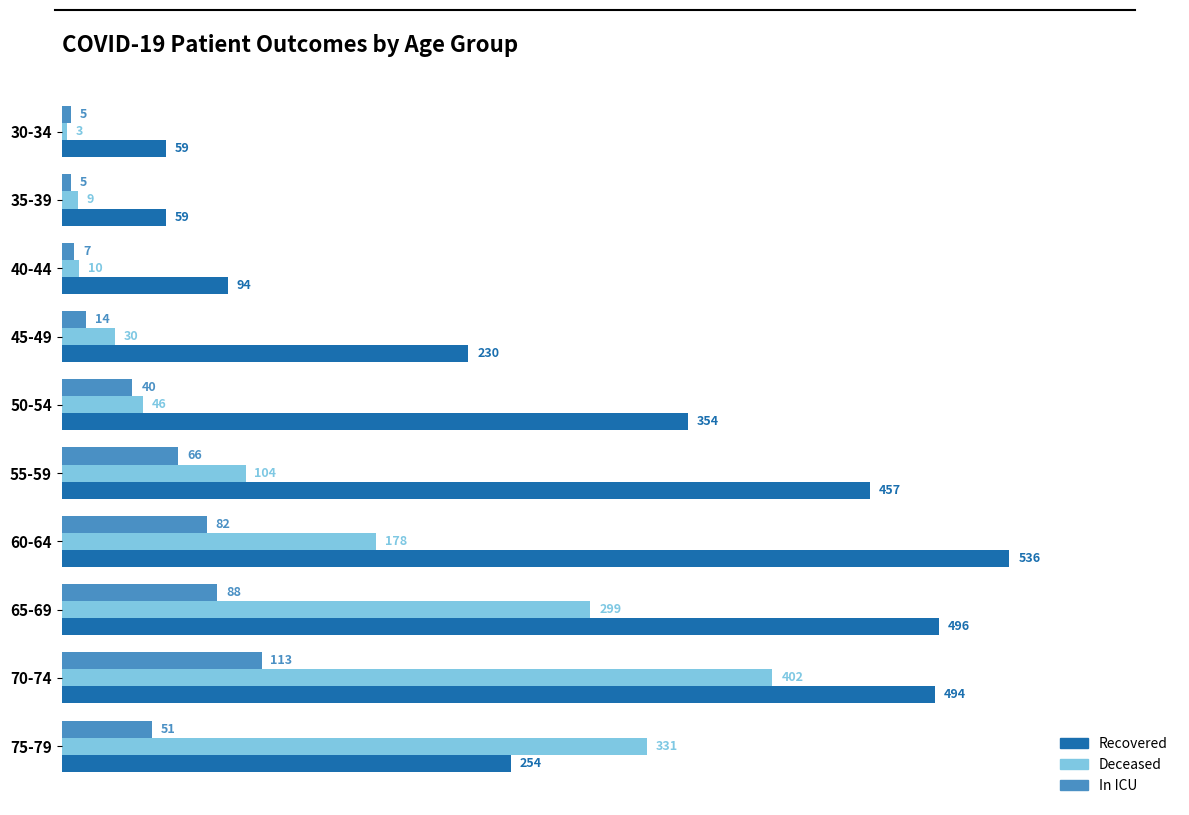

What is the greatest value displayed?

536